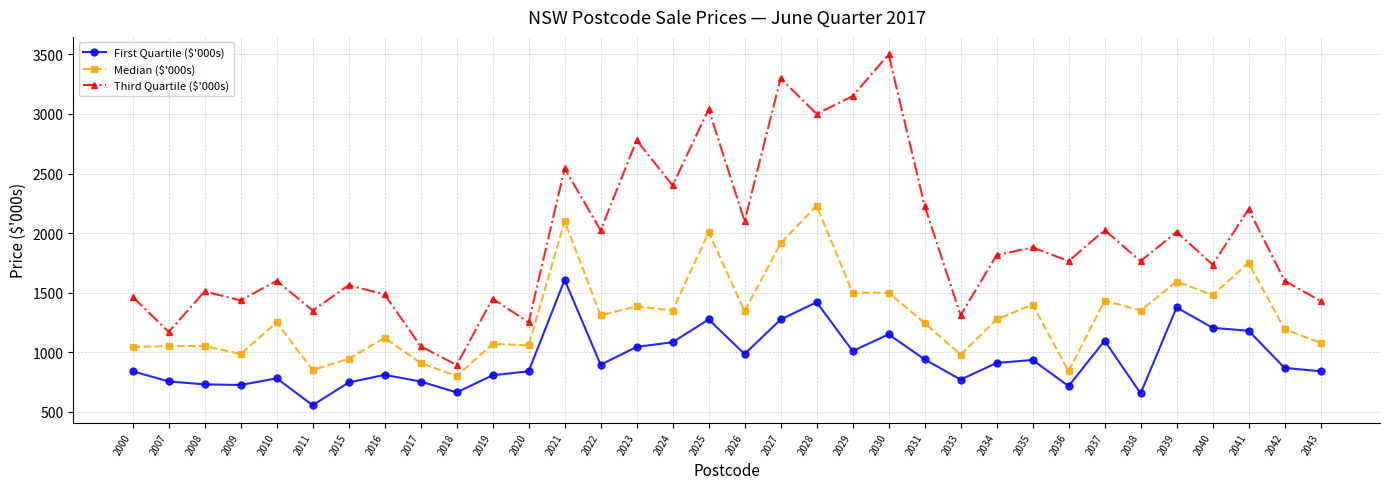

What is the average value of the Median ($'000s) series?

1305.8